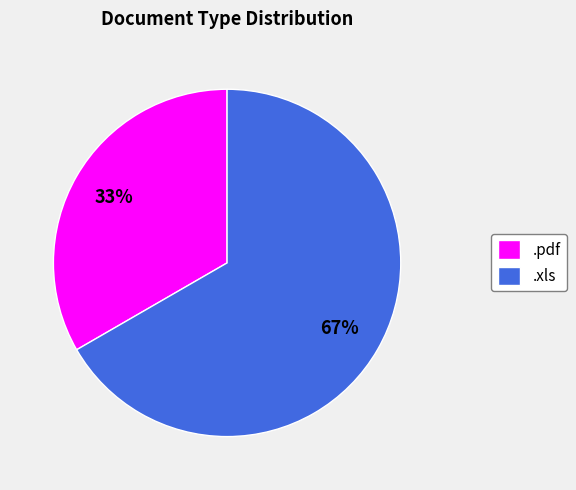

How many slices are in this pie chart?

2